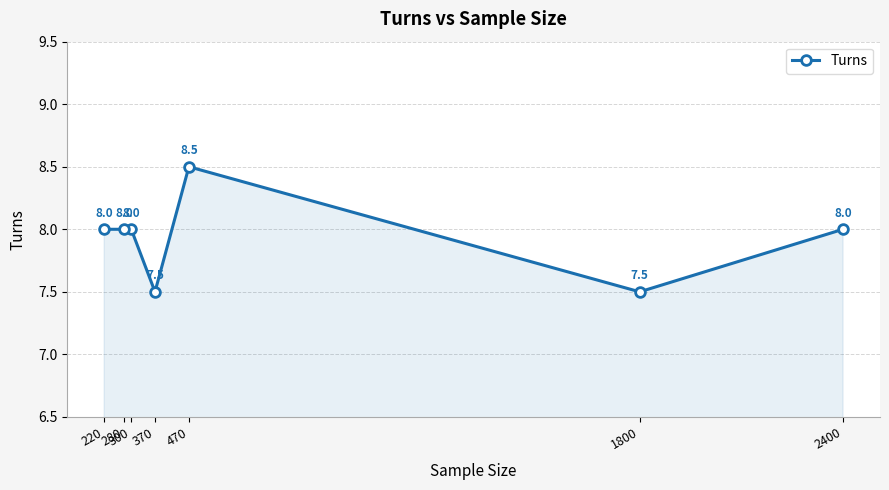

What is the average value?

7.9